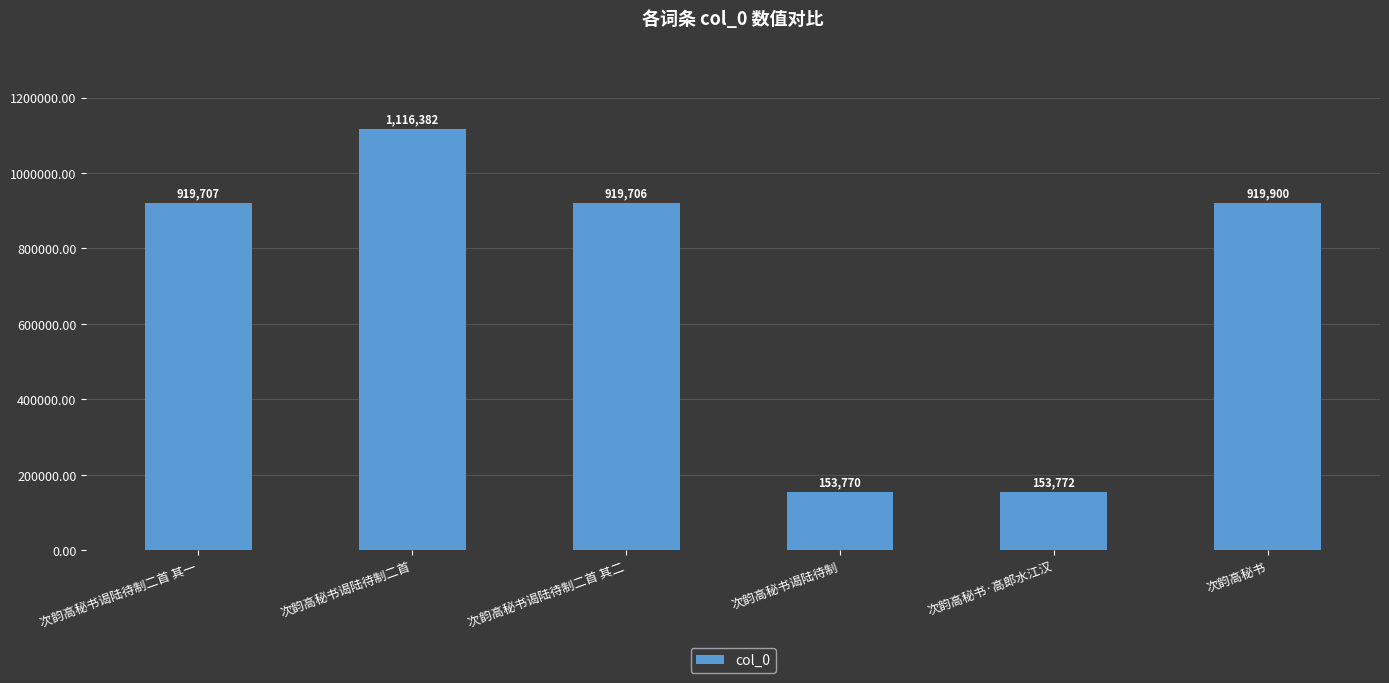

What value does the data have at 次韵高秘书谒陆待制二首 其一, to the nearest 50?

919700